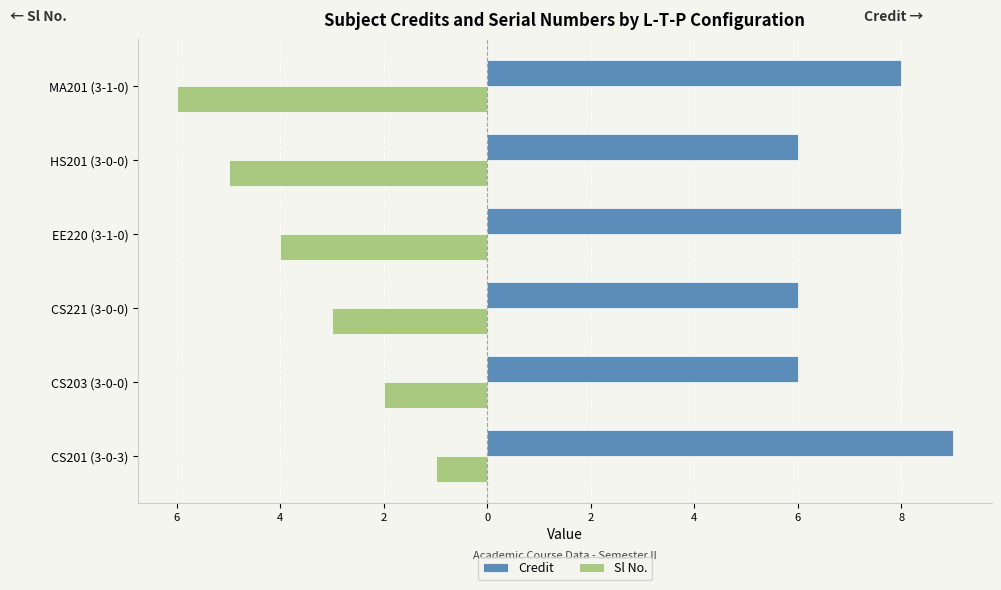

What are all the series names shown in the legend?

Credit, Sl No.